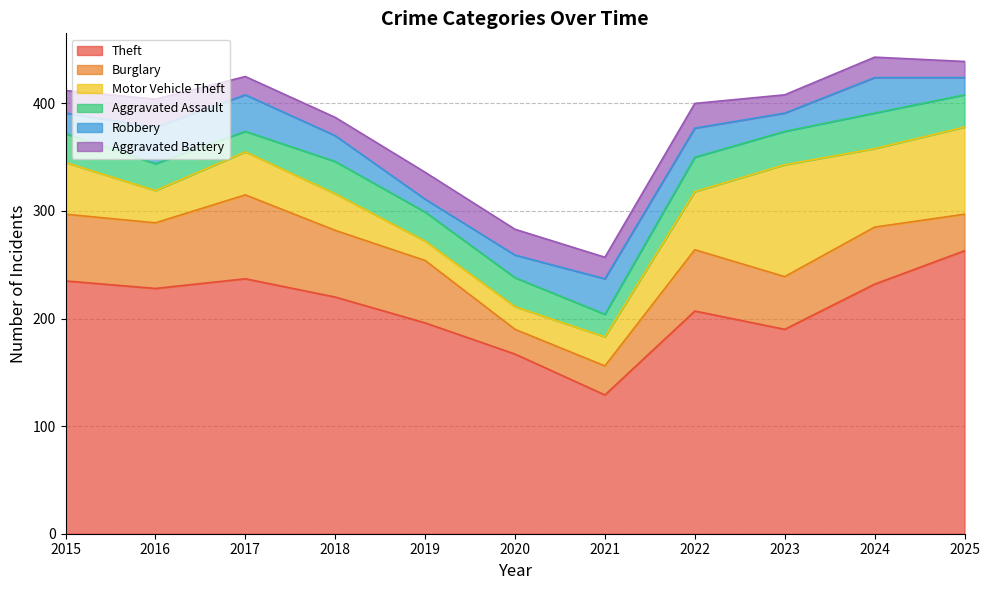

How many values in the Aggravated Assault series are below 27?

3